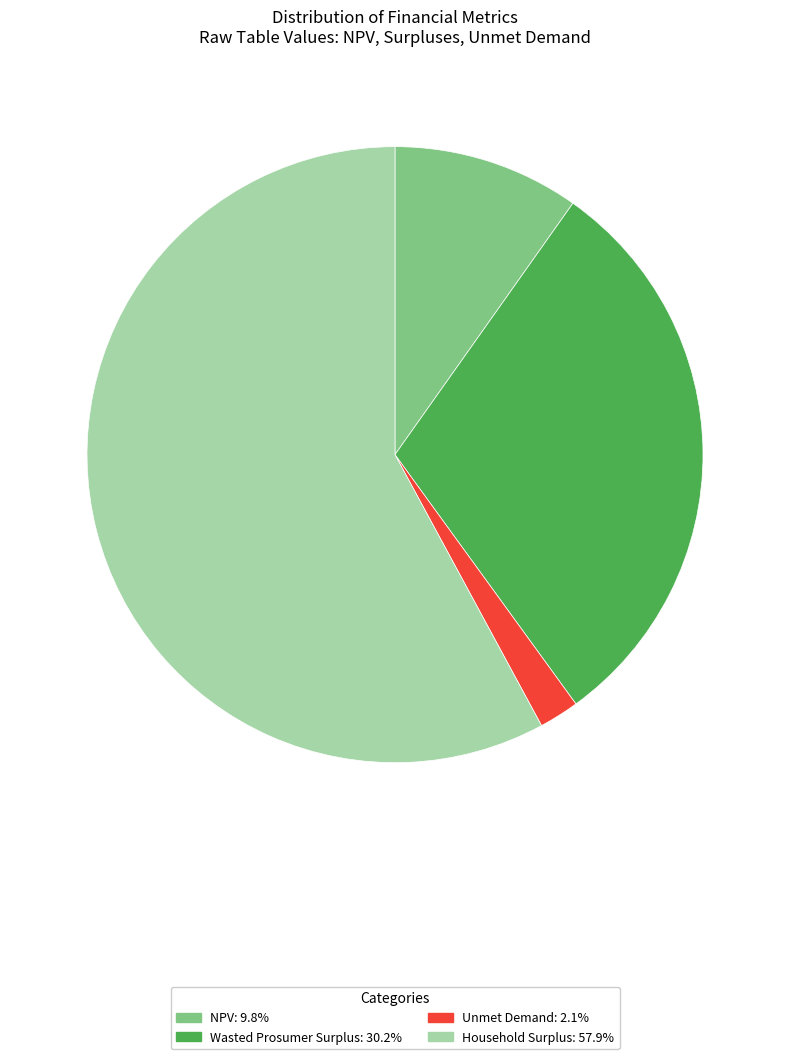

Rank the categories by value from highest to lowest.

Household Surplus, Wasted Prosumer Surplus, NPV, Unmet Demand